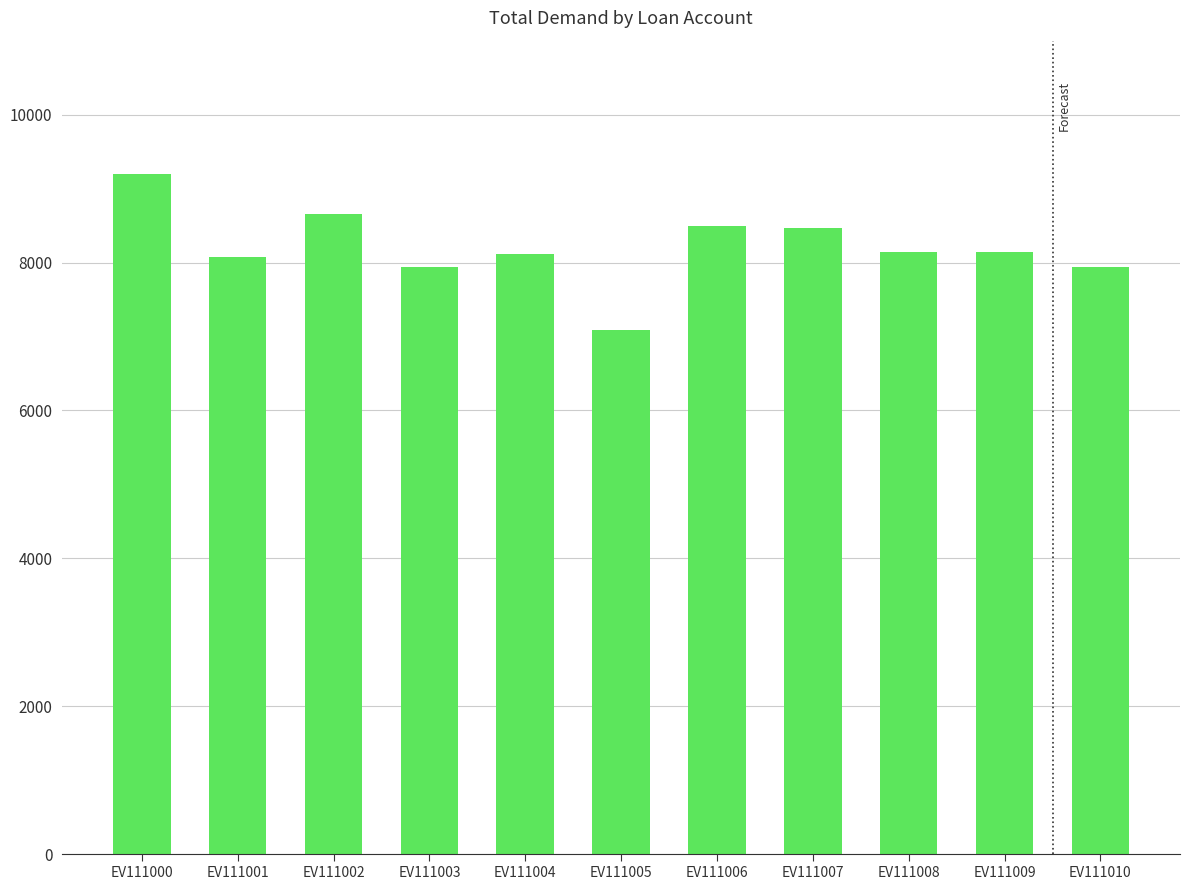

The chart shows a value of 13631.5 at EV111006. True or false?

False